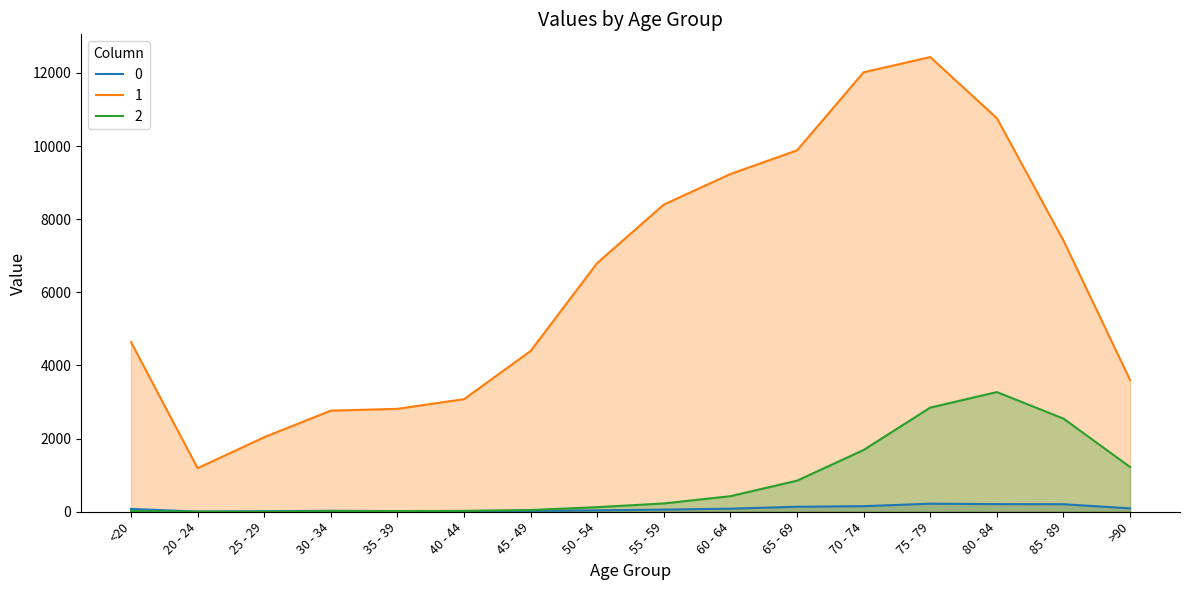

How many lines are shown in the chart?

3